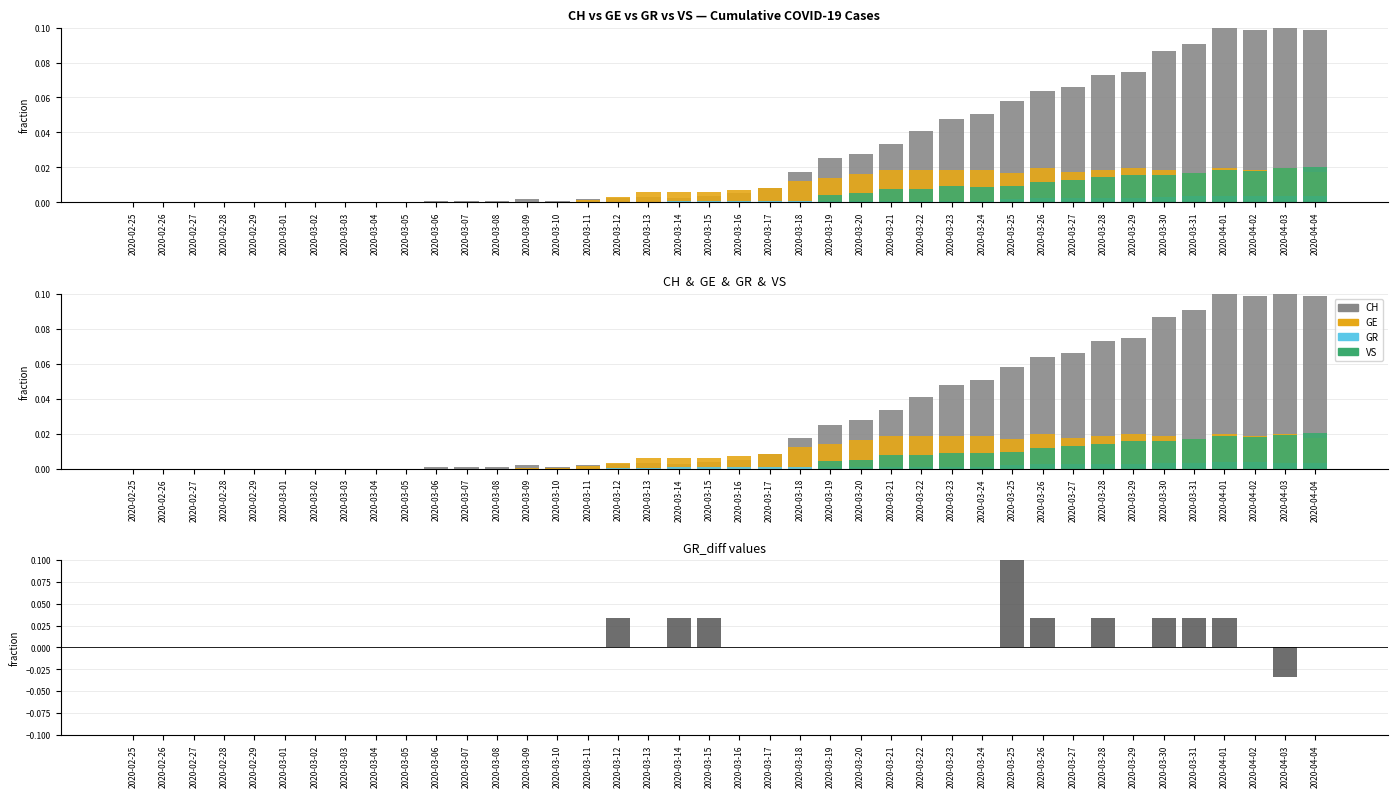

What is the difference between the highest and lowest values at 2020-03-31?

0.1